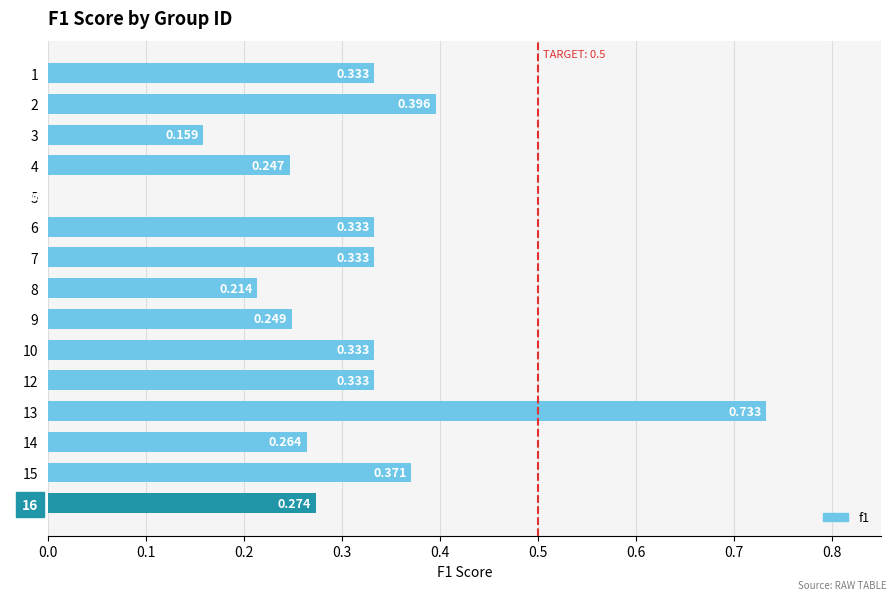

What is the average value?

0.3